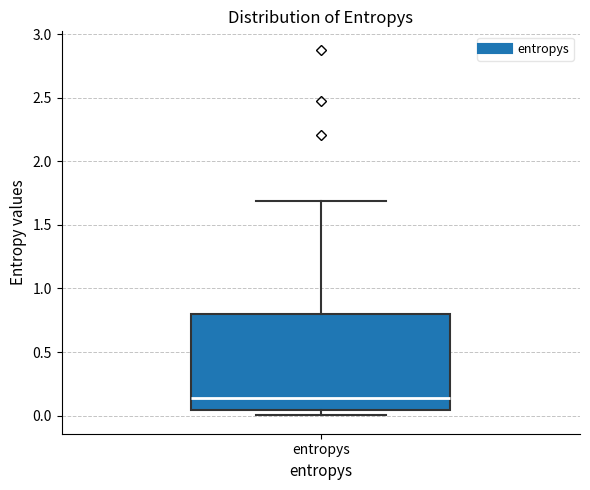

Read this box plot against the y-axis: the position of the median line, the range covered by the box, and the ends of both whiskers. The values are not printed on the chart, so give them approximately, as read against the axis.

median 0.15, box 0.05 to 0.80, whiskers 0.00 to 1.70